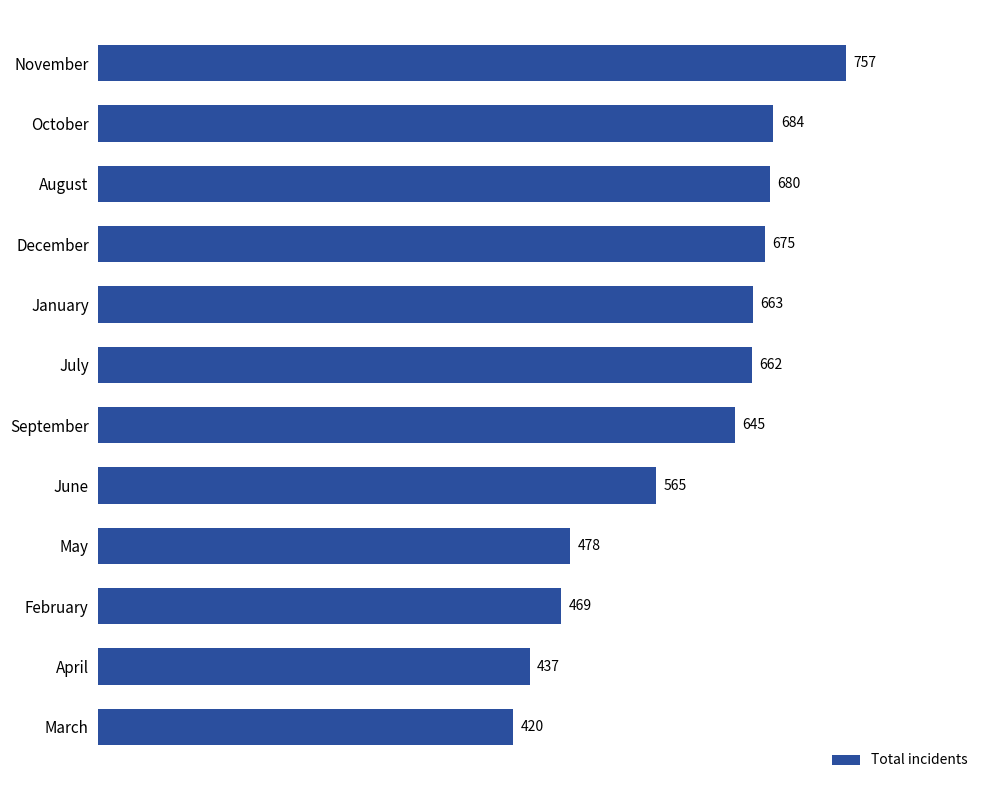

Between July and April, which is larger?

July